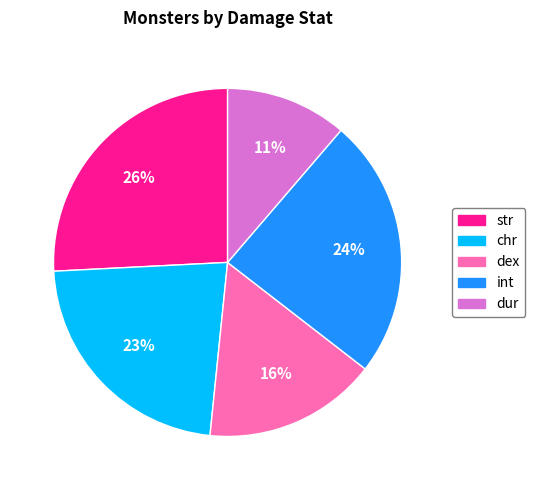

To the nearest percent, what is the difference between the largest and smallest slice percentages?

15%